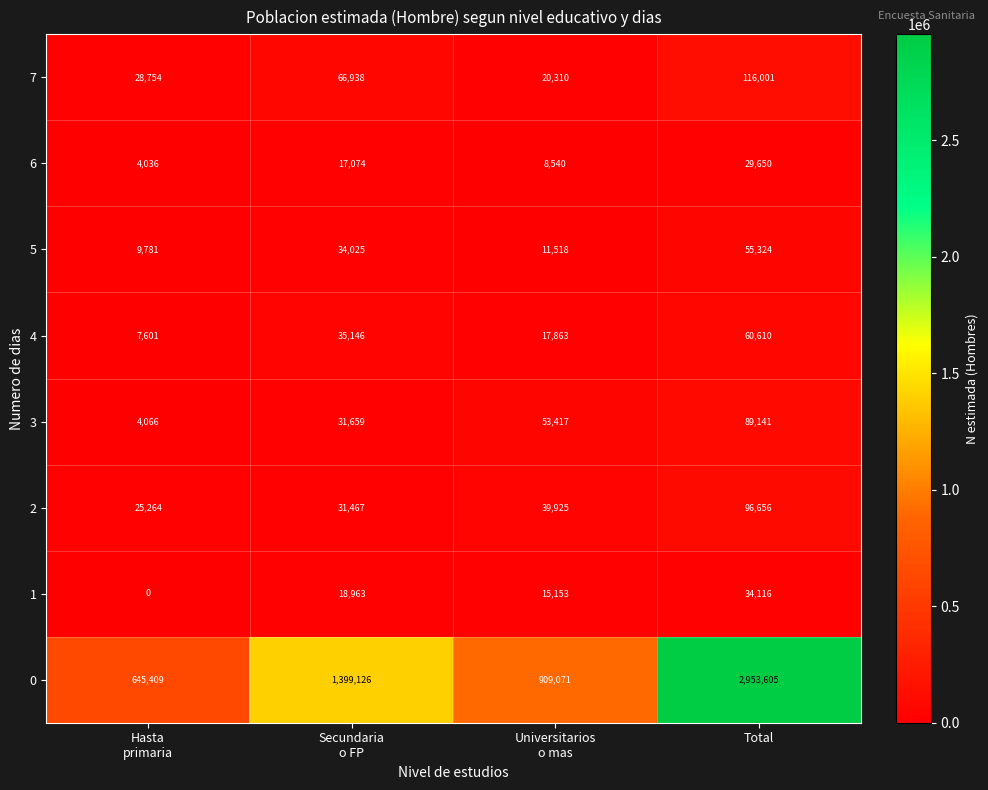

What is the sum of all 6 values?

59300